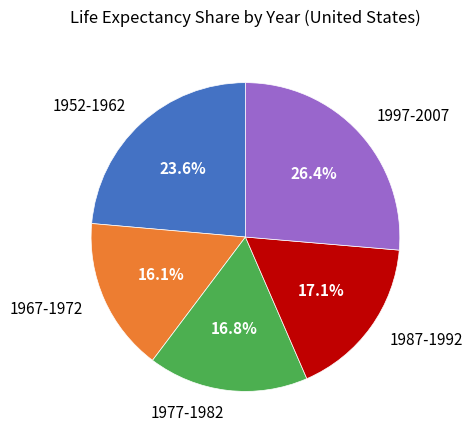

Which has a higher value, 1987-1992 or 1952-1962?

1952-1962